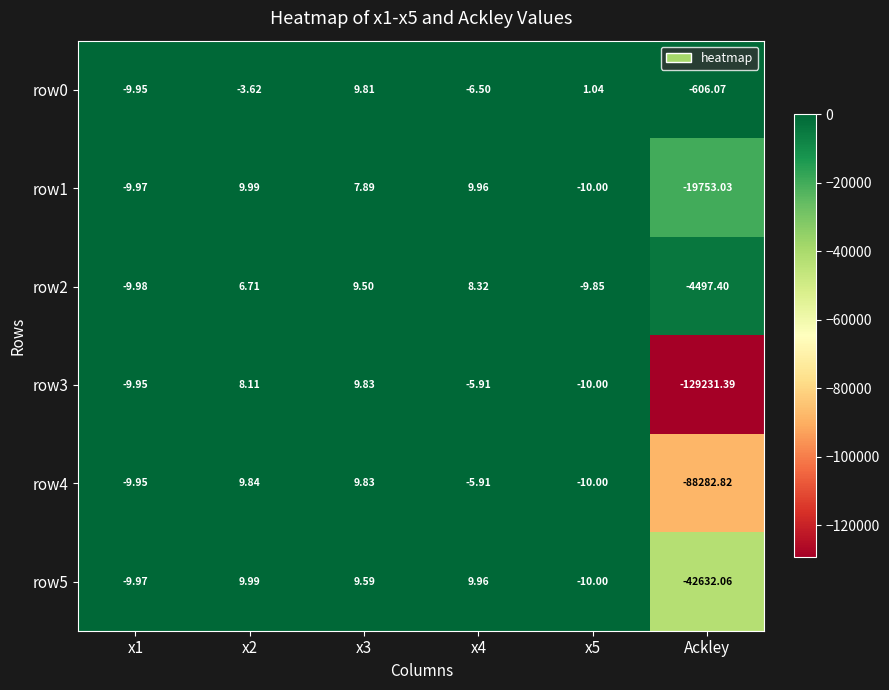

At which label does row5 reach its minimum?

Ackley